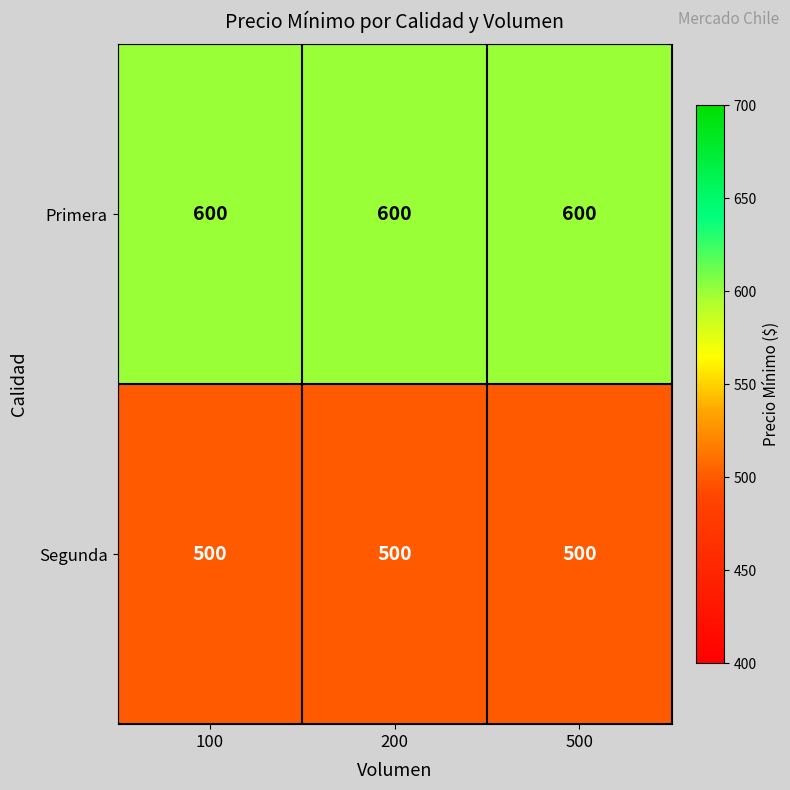

What is the sum of the Segunda values at 200 and 500?

1000